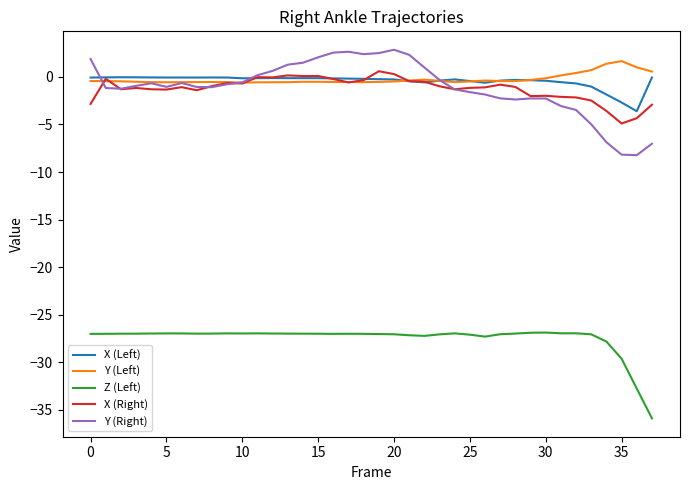

What is the greatest value displayed?

2.9